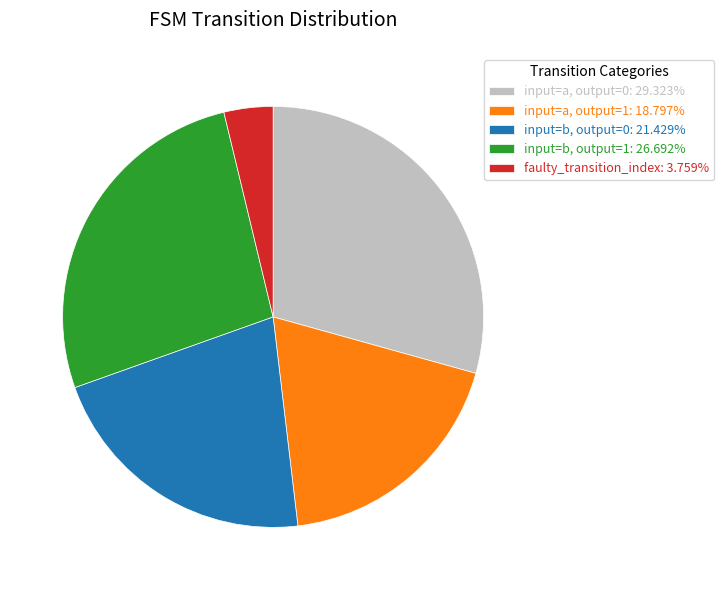

Is there any slice that represents more than half of the pie?

No